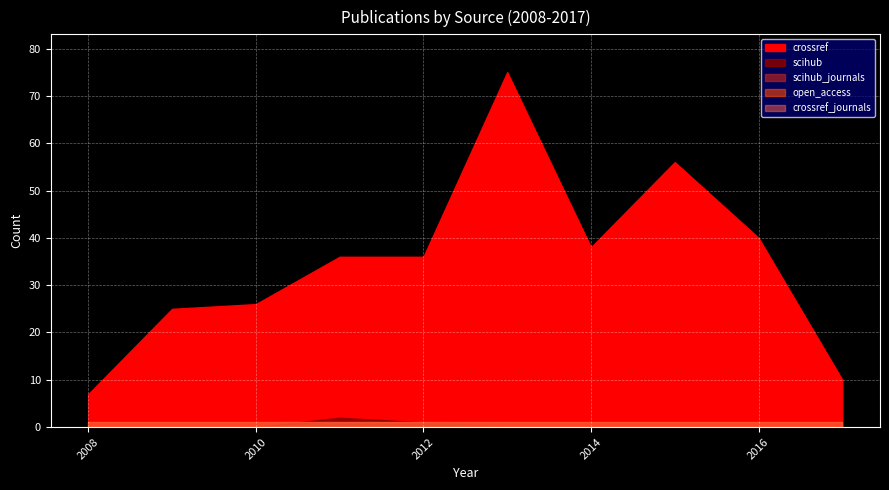

True or false: crossref_journals and crossref cross at least once.

False